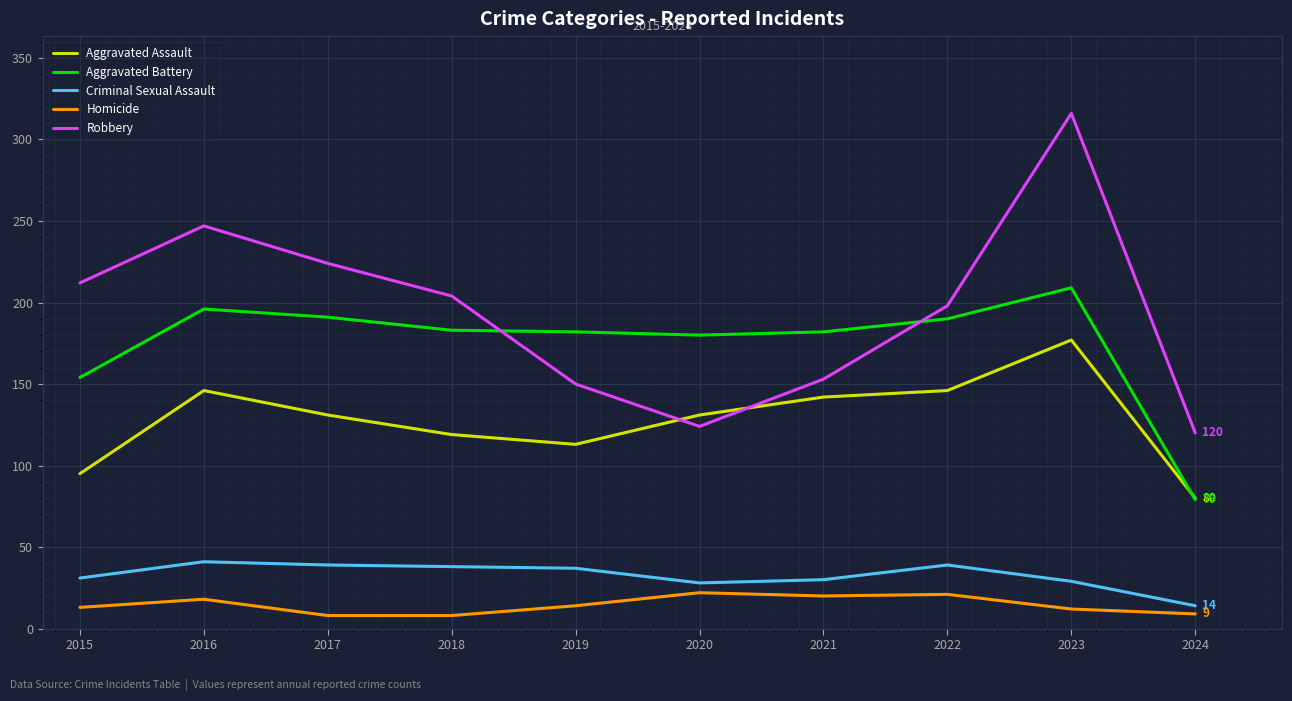

Which series has the largest total across all categories?

Robbery